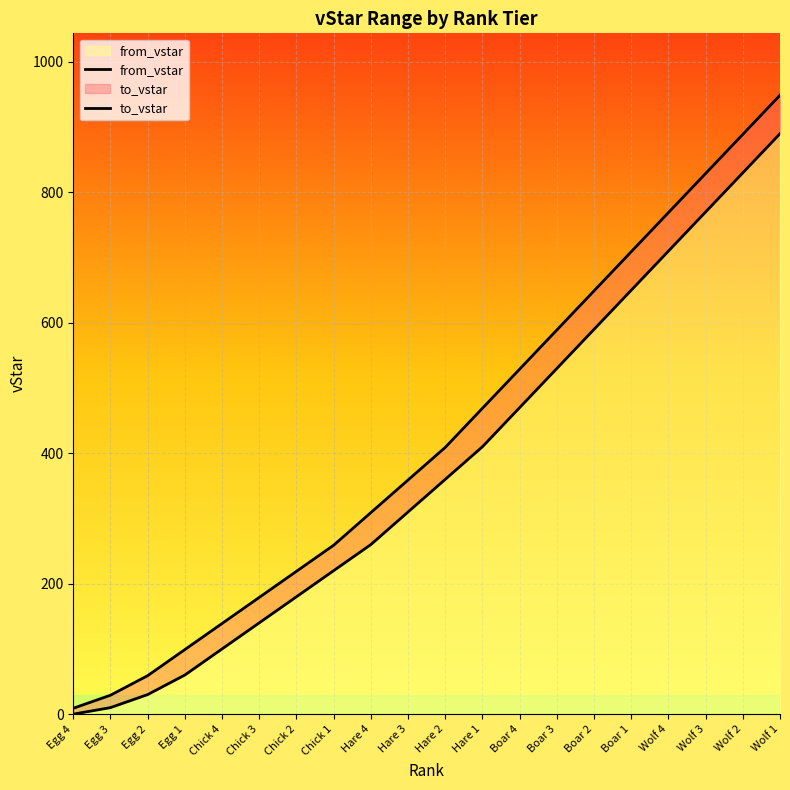

Which series has the largest range (max minus min)?

to_vstar